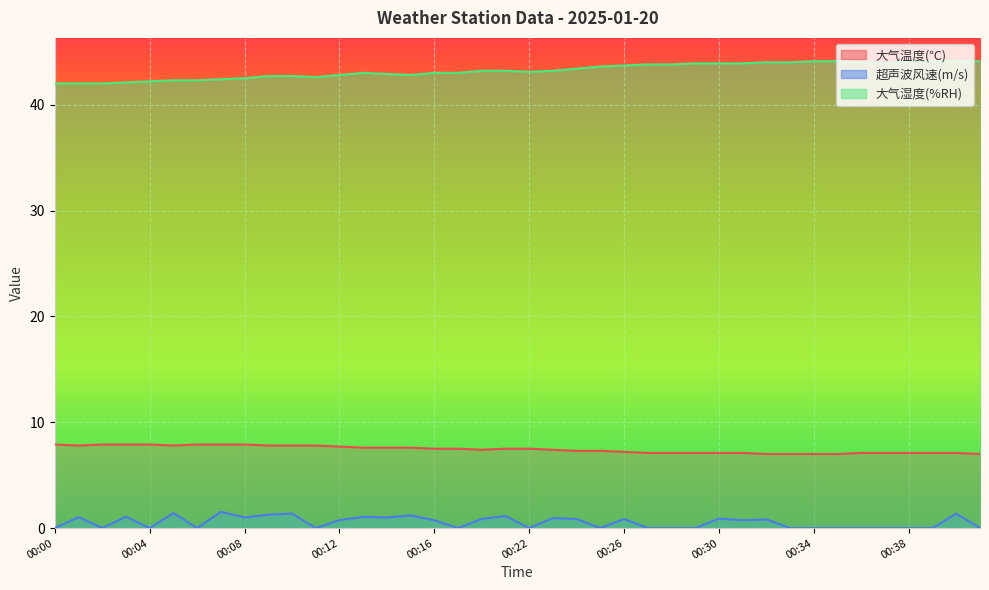

At 00:32, list the series in order from smallest to largest.

超声波风速(m/s), 大气温度(℃), 大气湿度(%RH)